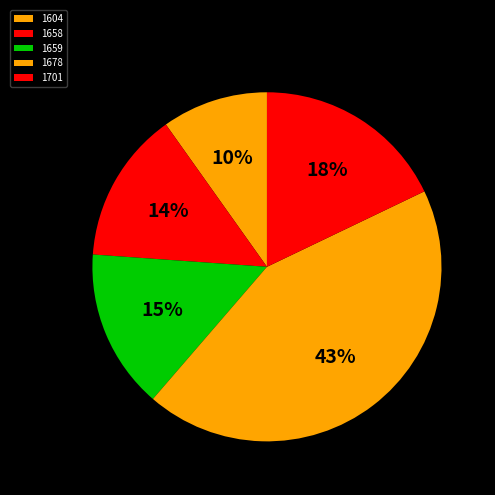

How many slices are in this pie chart?

5